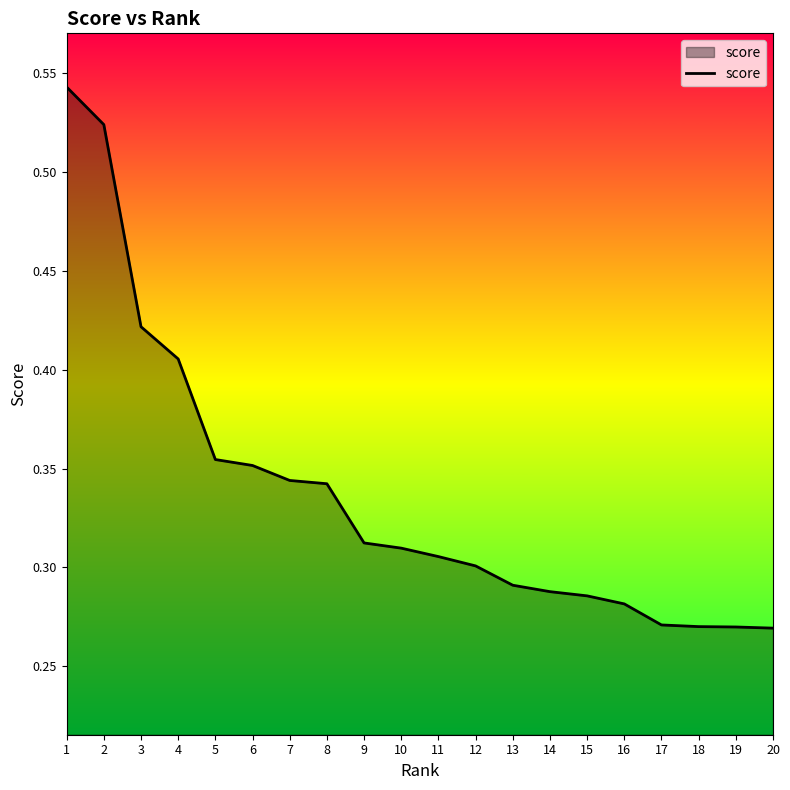

The value at 9 is 0.3. True or false?

True